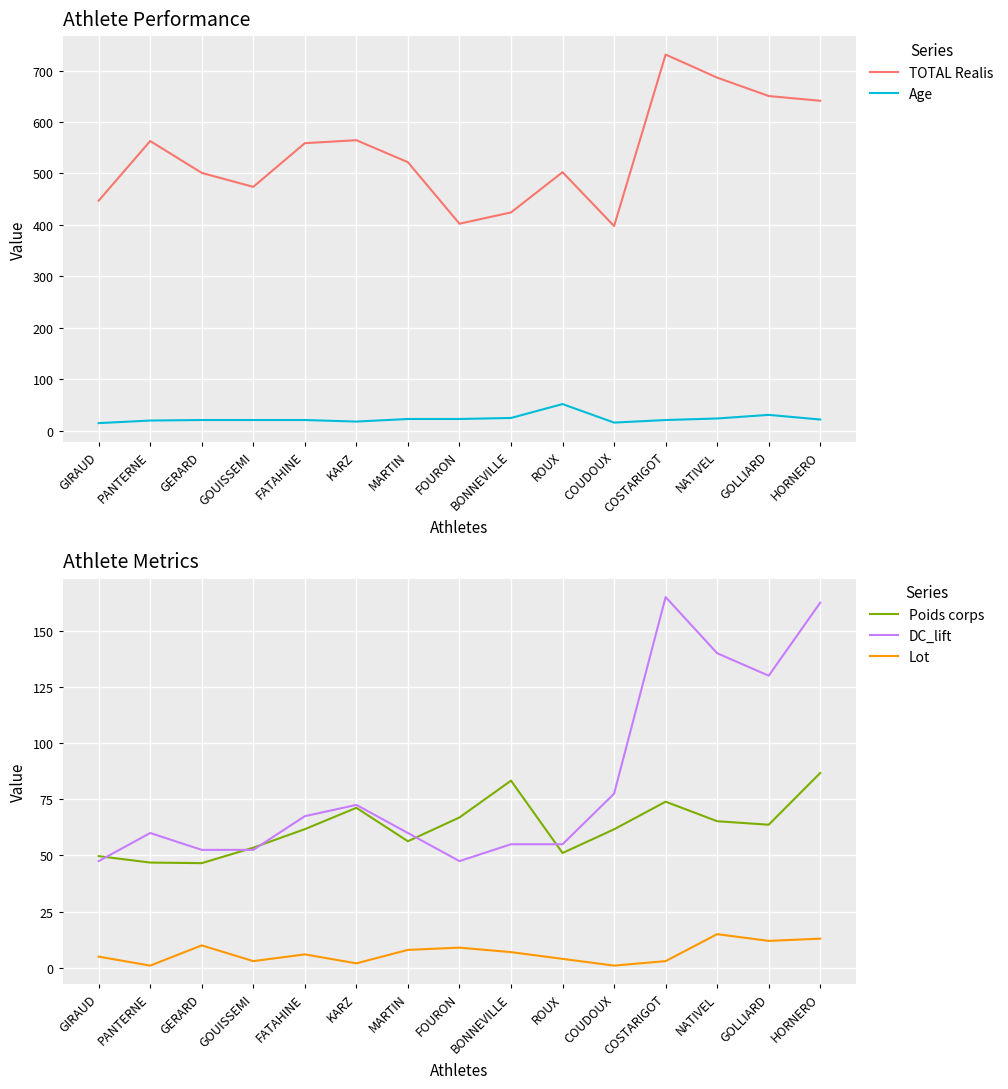

Read the Age value at GOUISSEMI.

21.0